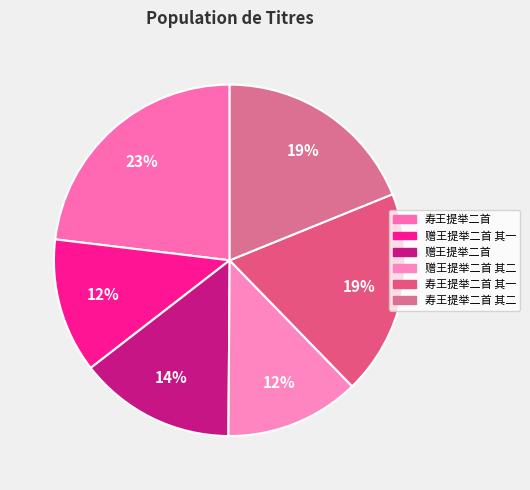

How many slices are in this pie chart?

6